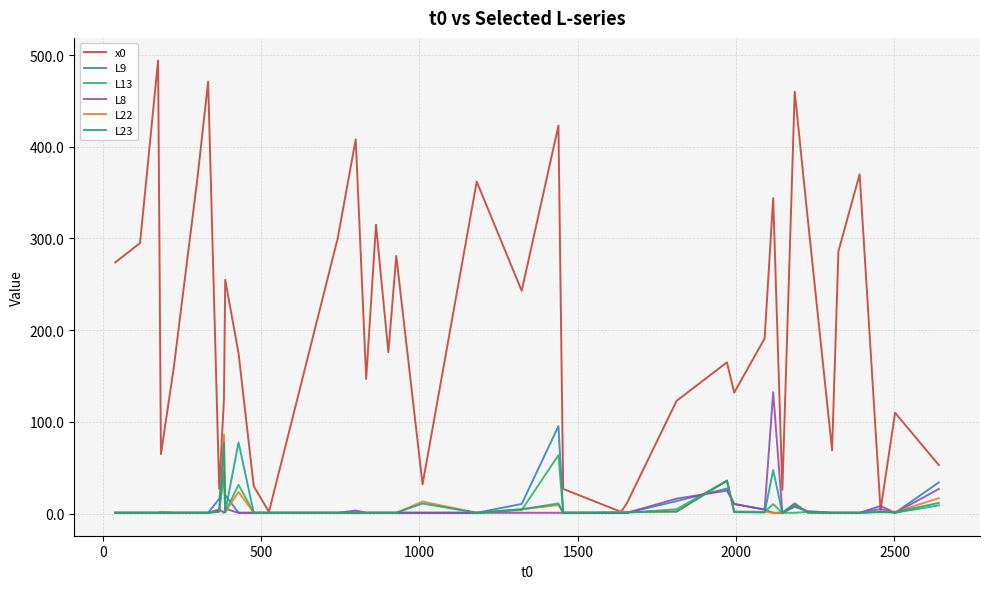

What is the greatest value displayed?

494.0